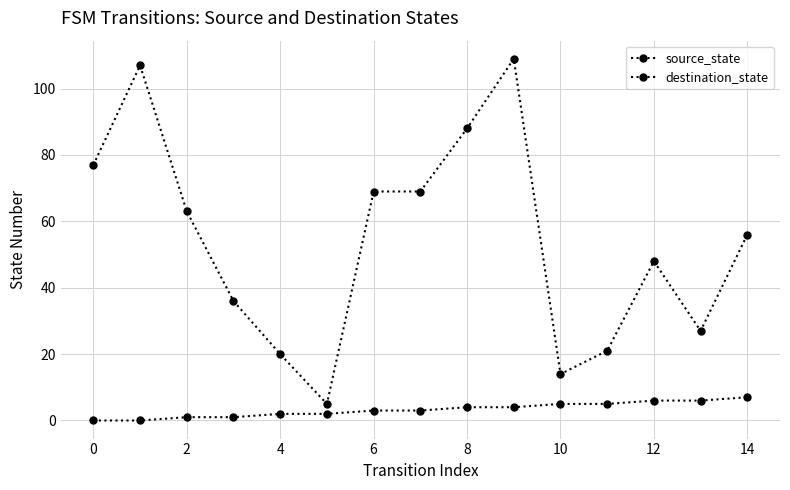

How many data points does each series have?

15